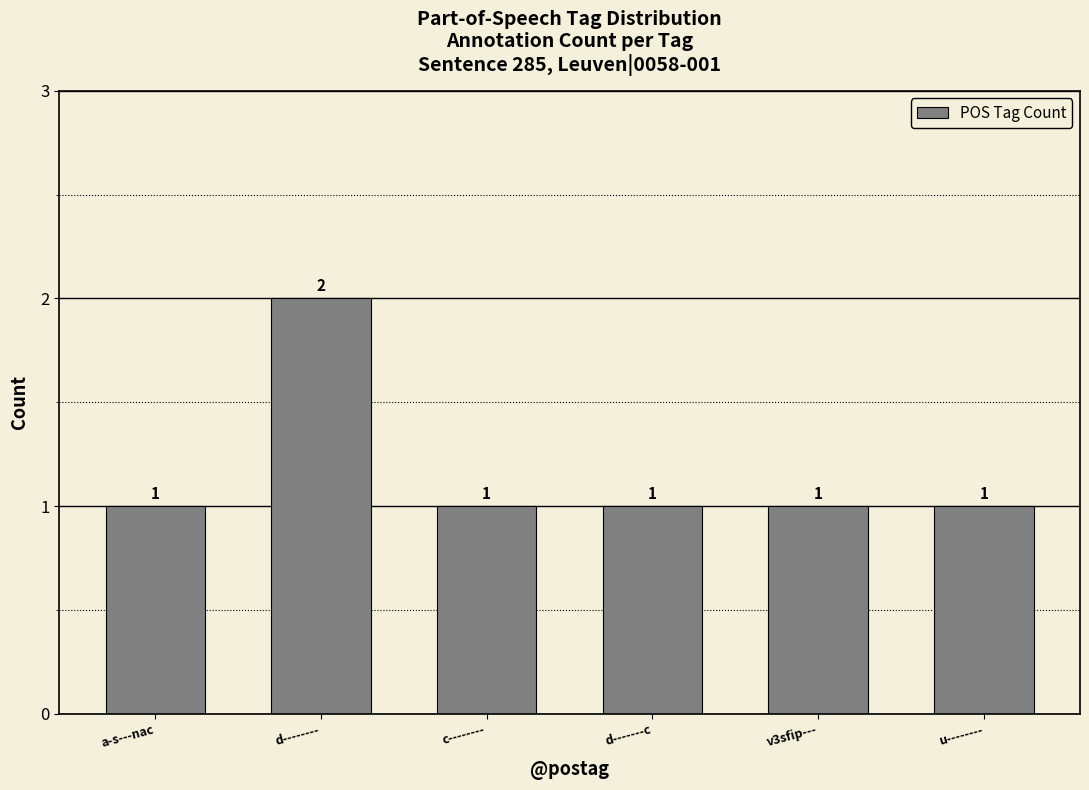

What is the change in value from d-------- to u--------?

-1